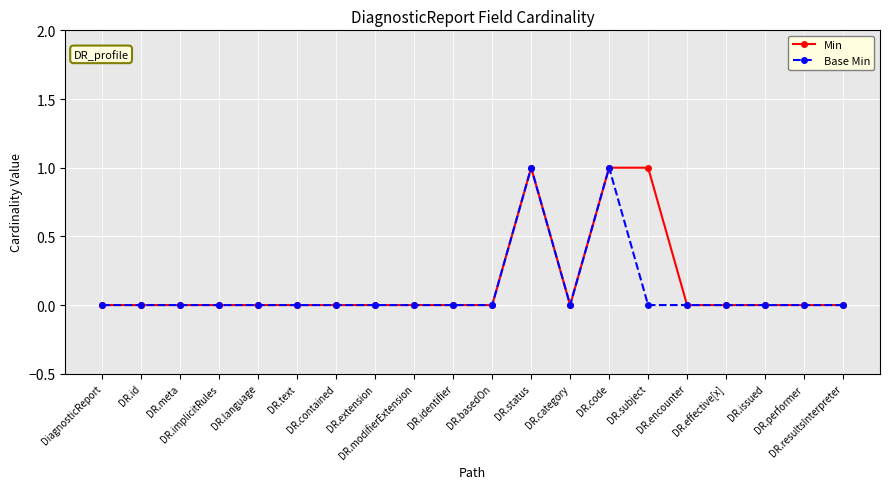

True or false: Min has more than 0 interior local peaks.

True